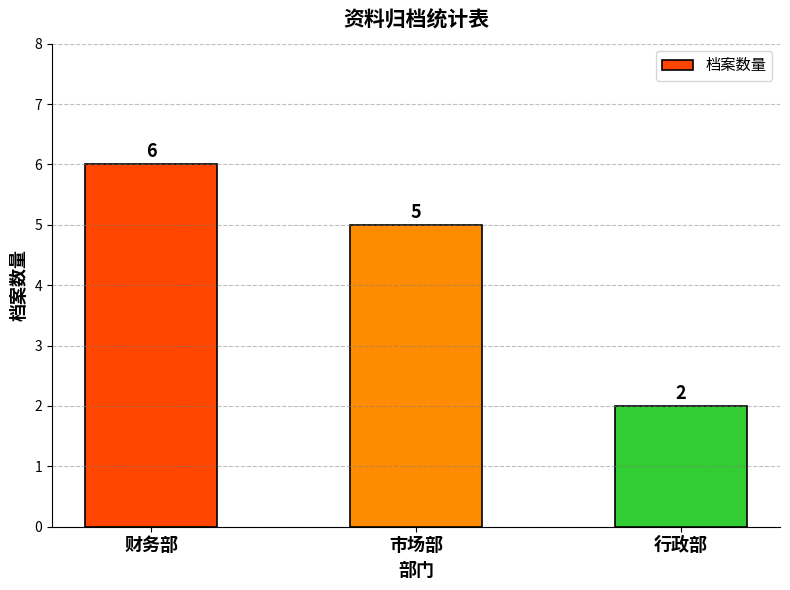

Are the bars grouped side by side (vs. stacked)?

No